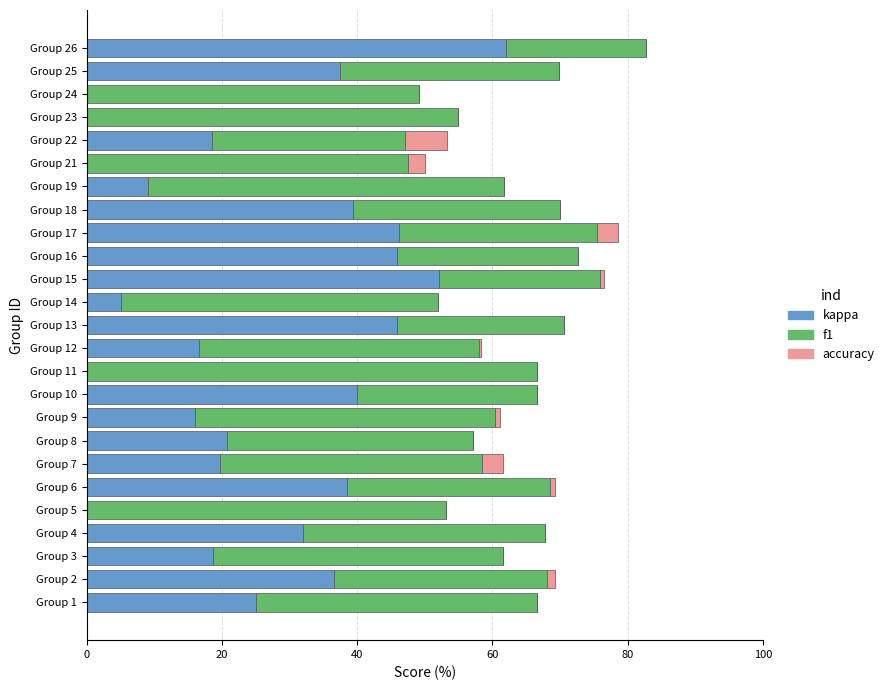

The kappa series shows -33.7 at Group 5. True or false?

False